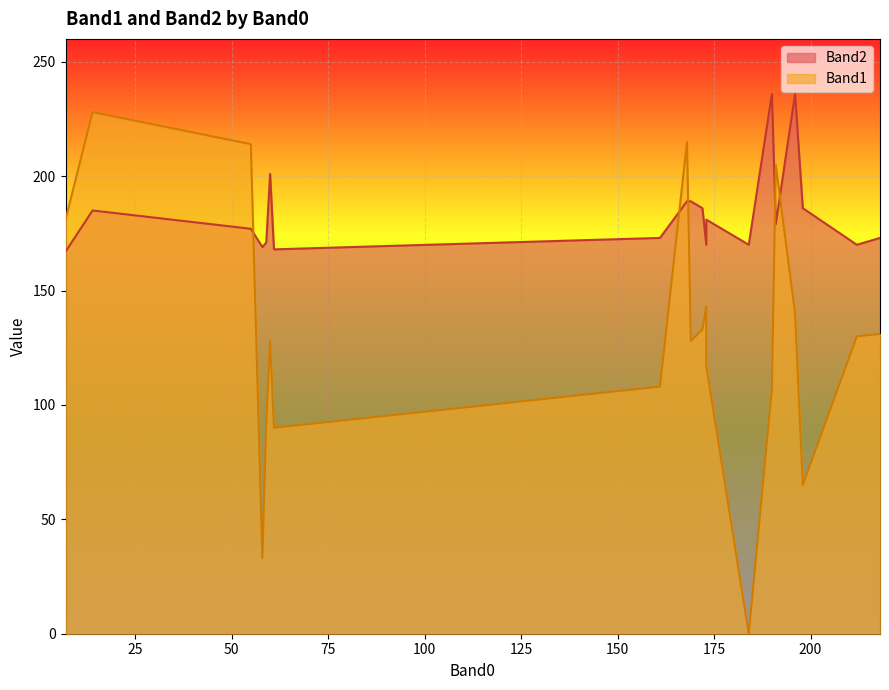

Which label corresponds to the smallest value in the chart?

184